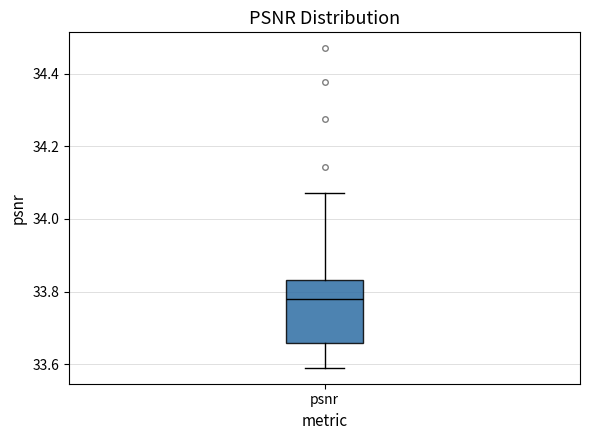

Where does the median line of the box for psnr sit on the y-axis? The values are not printed on the chart, so give them approximately, as read against the axis.

33.78